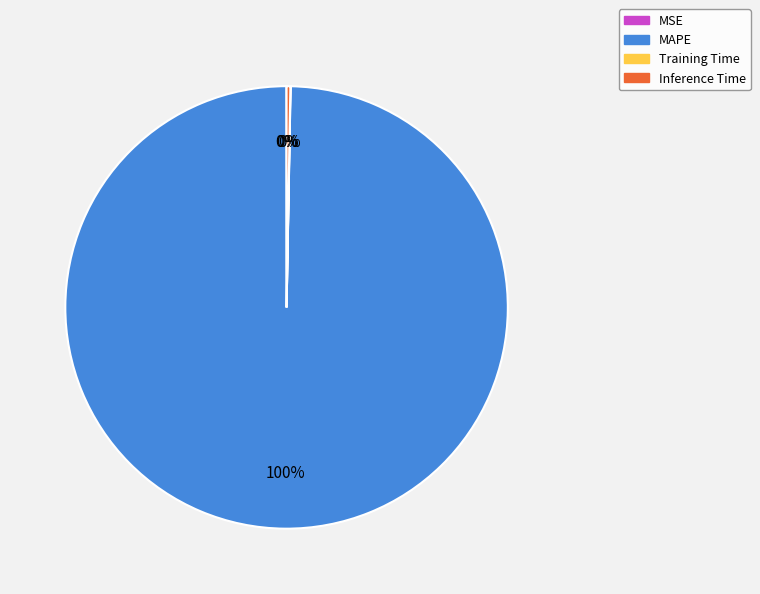

Is it true that MAPE is 100% of the pie?

True